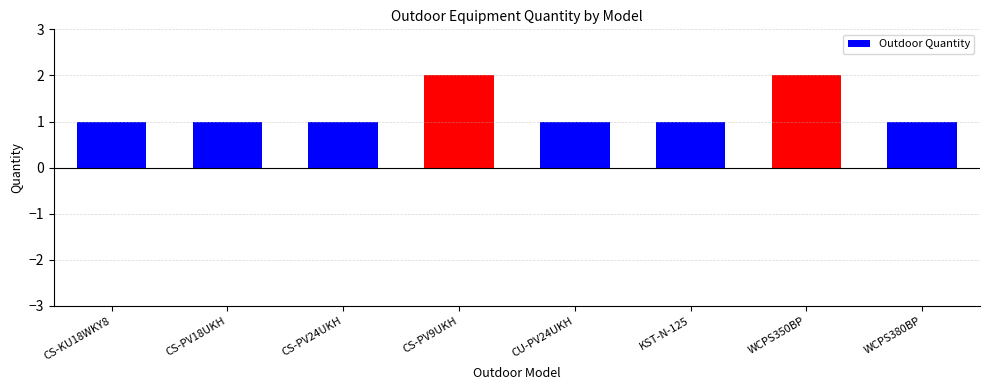

What position from the left is CS-PV18UKH?

2